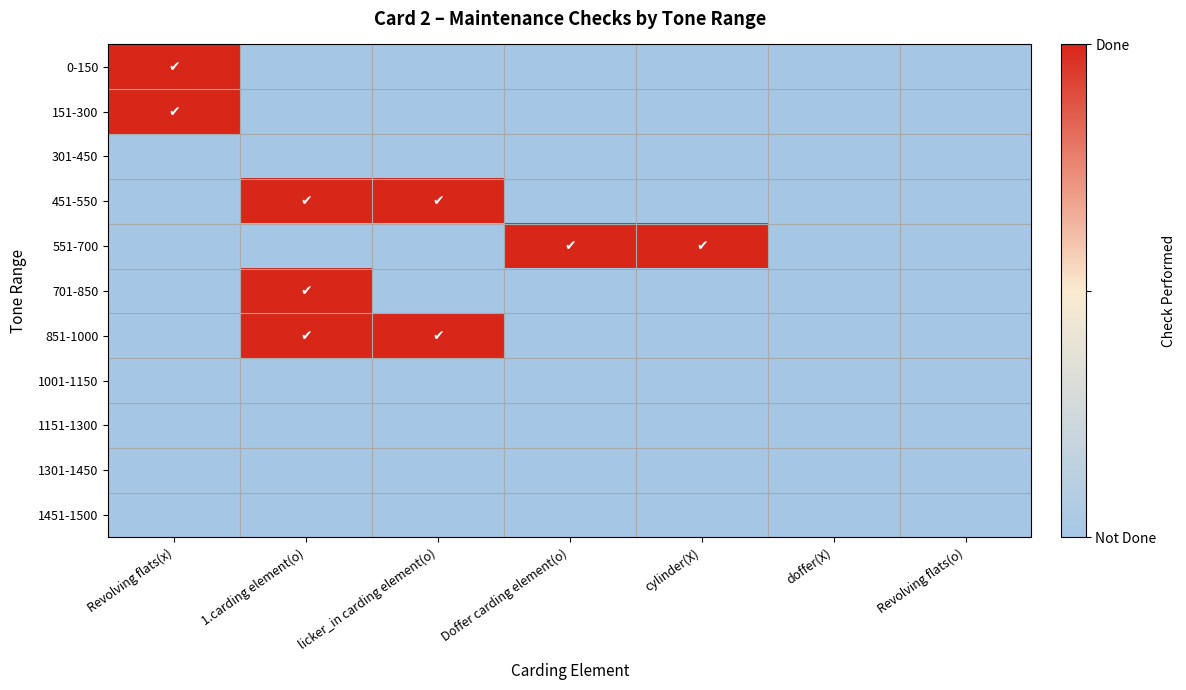

At how many categories does at least one series exceed 0?

5